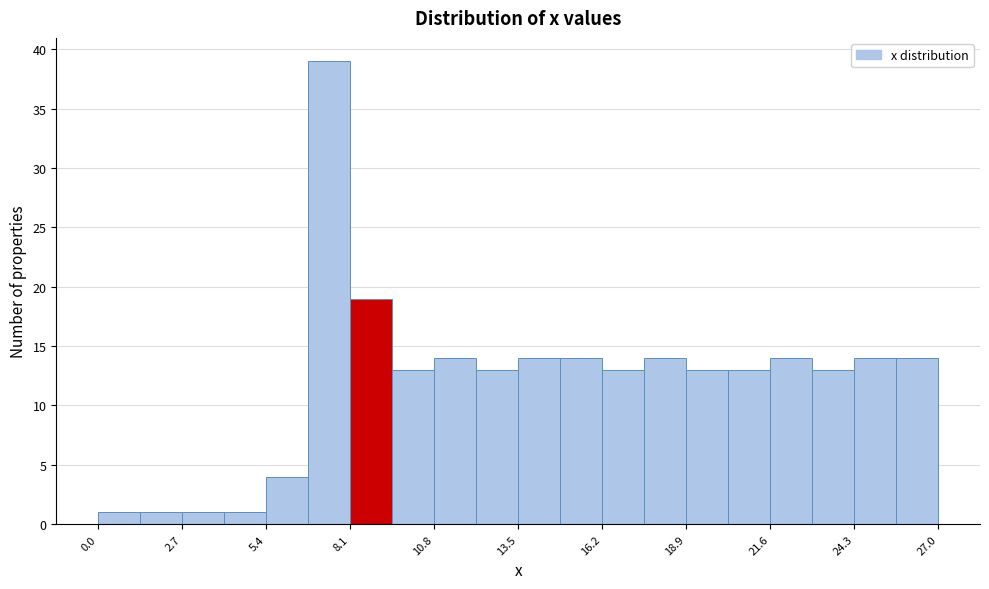

Around what value on the x-axis is the tallest bar? Give the approximate position of its centre, as read against the axis.

7.5